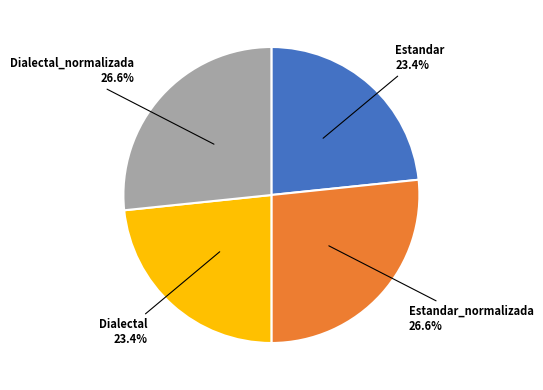

To the nearest percent, what is the difference between the Estandar_normalizada and Dialectal slice percentages?

3%